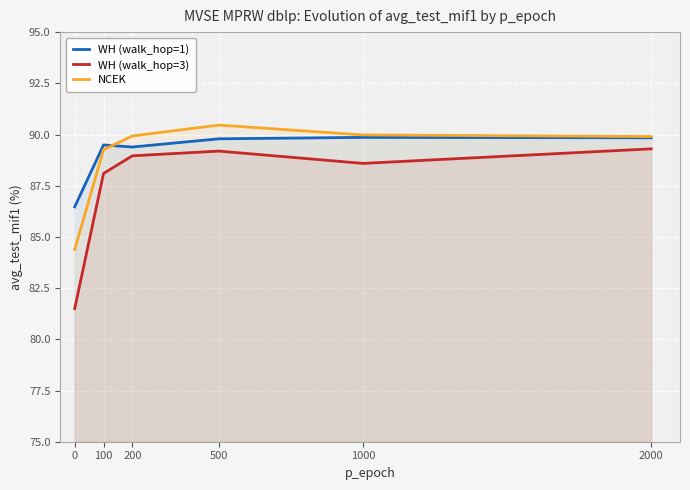

The value of WH (walk_hop=1) at 500 is 89.8. True or false?

True